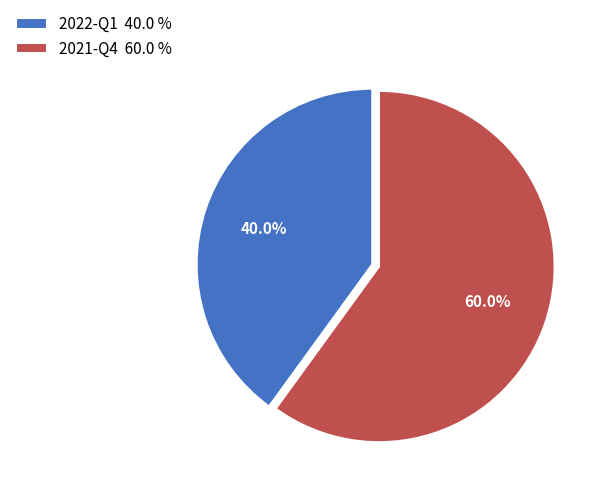

Combined, do 2021-Q4 and 2022-Q1 account for over 50%?

Yes